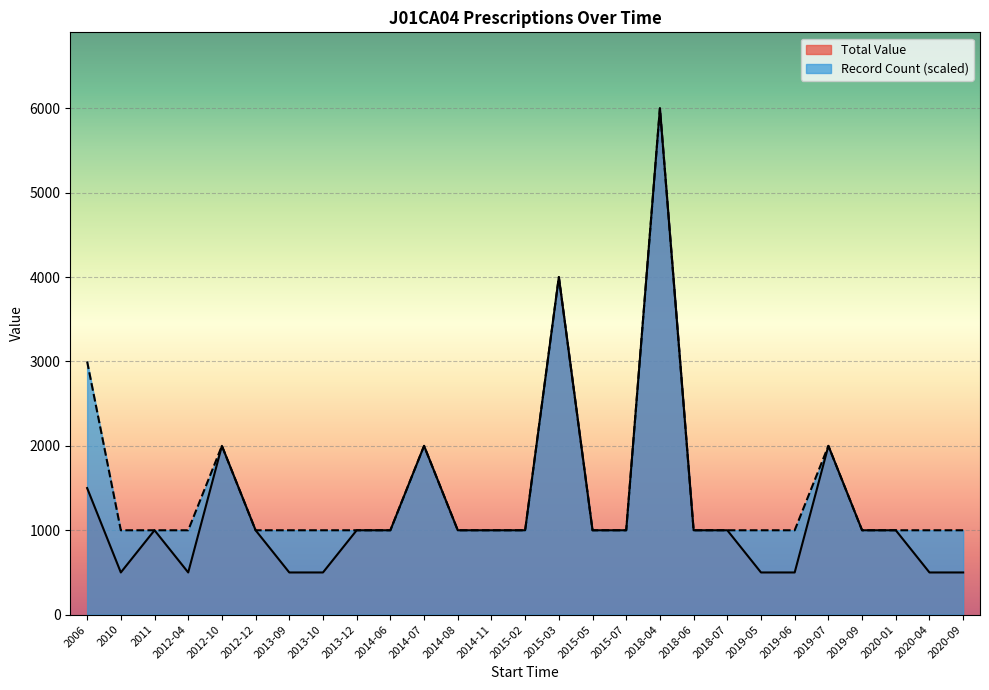

Is it true that Total Value equals 1000 at 2015-02?

True